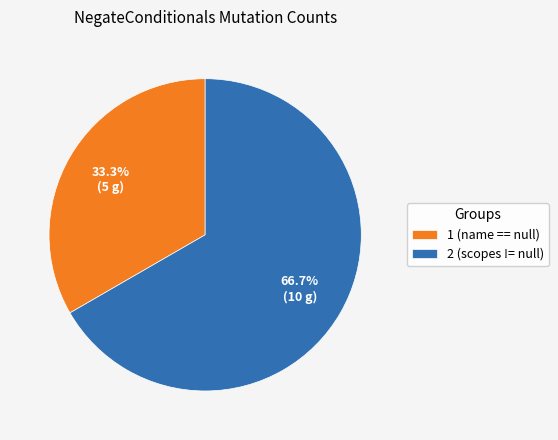

Is the sum of 1 and 2 greater than half?

Yes